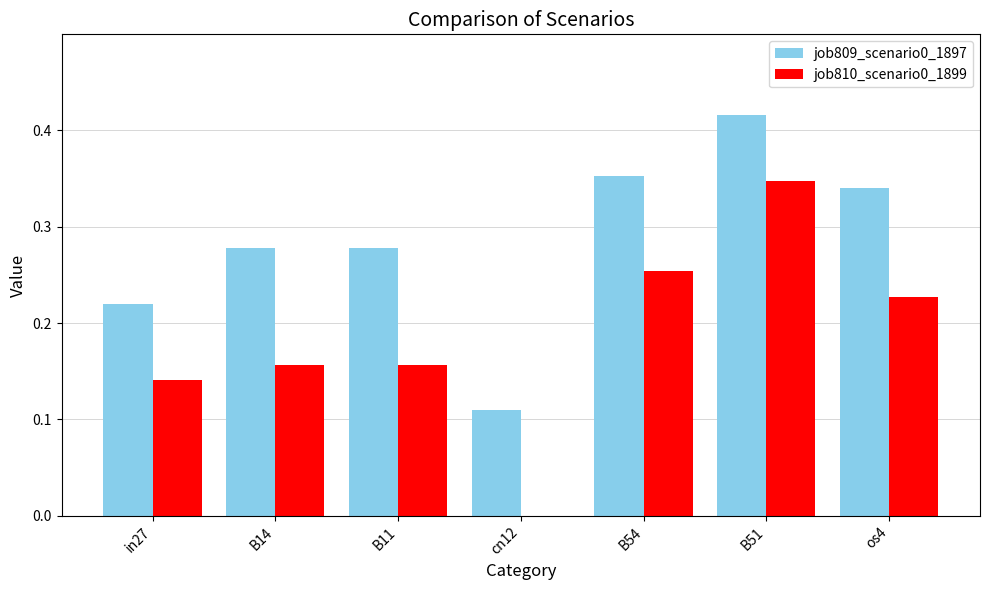

At which category is the sum across all series the highest?

B51